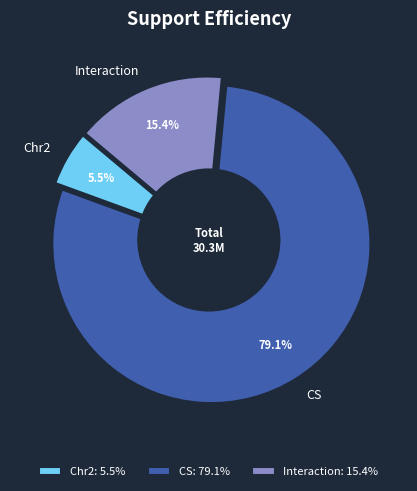

Does Chr2 represent more than half of the total?

No